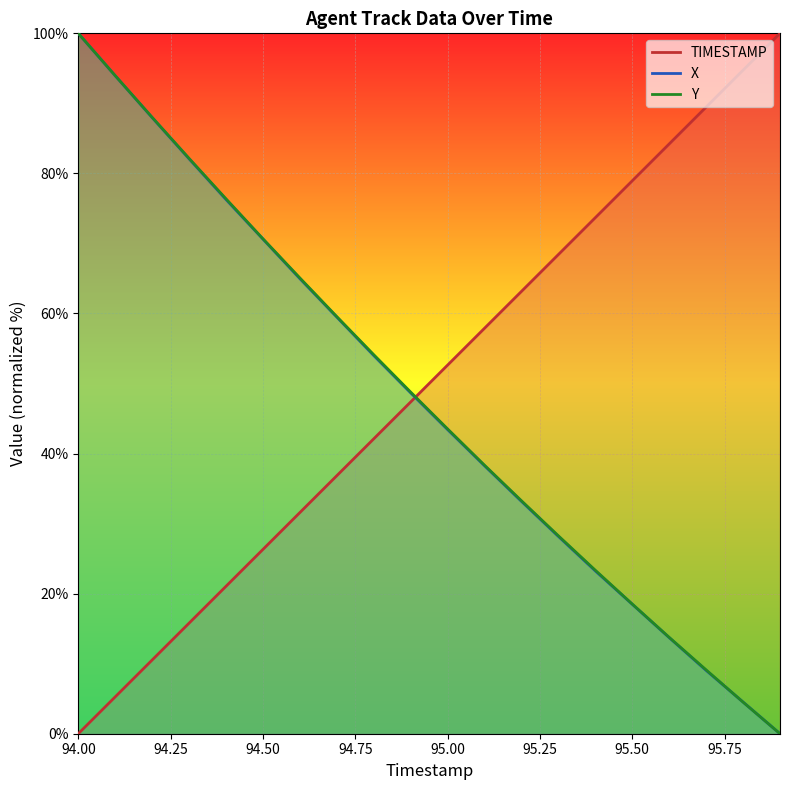

Is it true that TIMESTAMP equals 151.5 at 95.6?

False